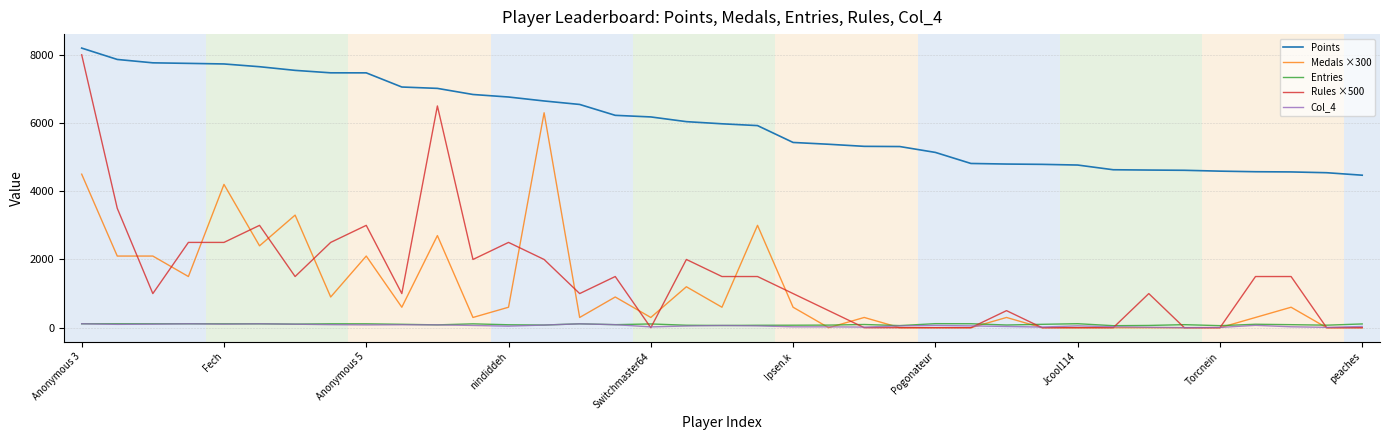

Which series has the largest range (max minus min)?

Rules ×500